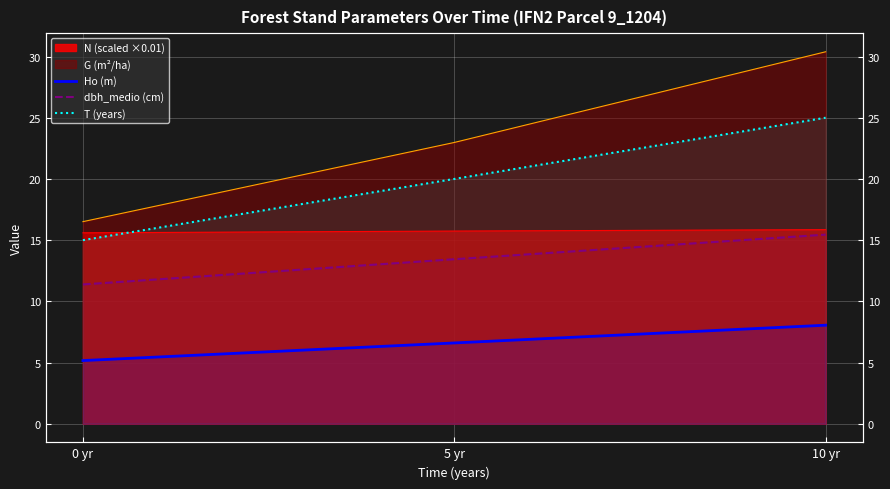

What is the label of the 2nd point from the right?

5 yr